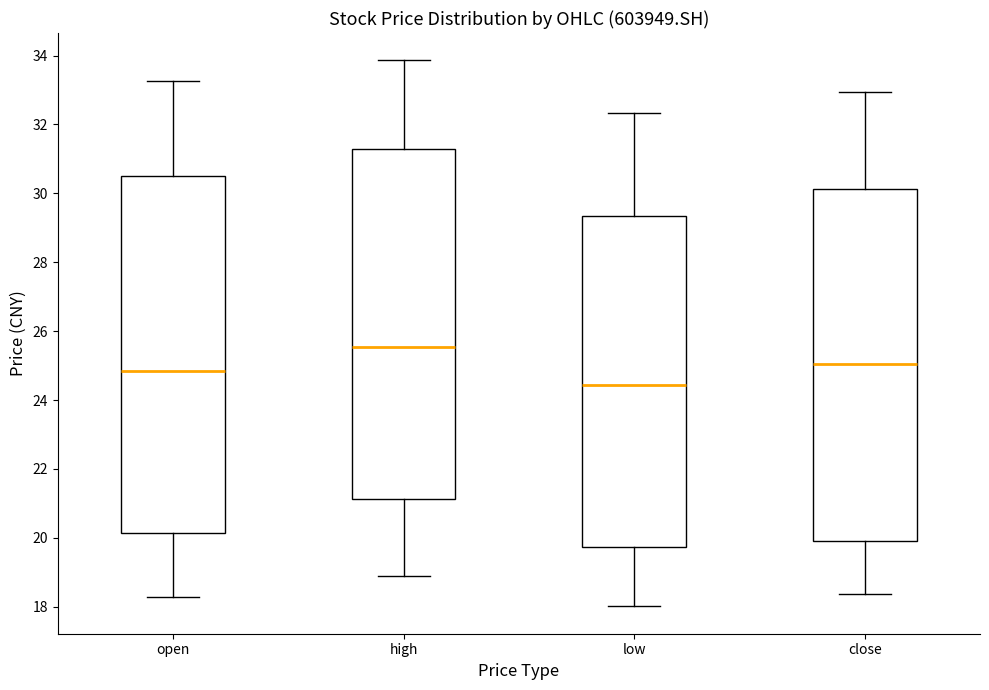

Which box's median line is the lowest?

low